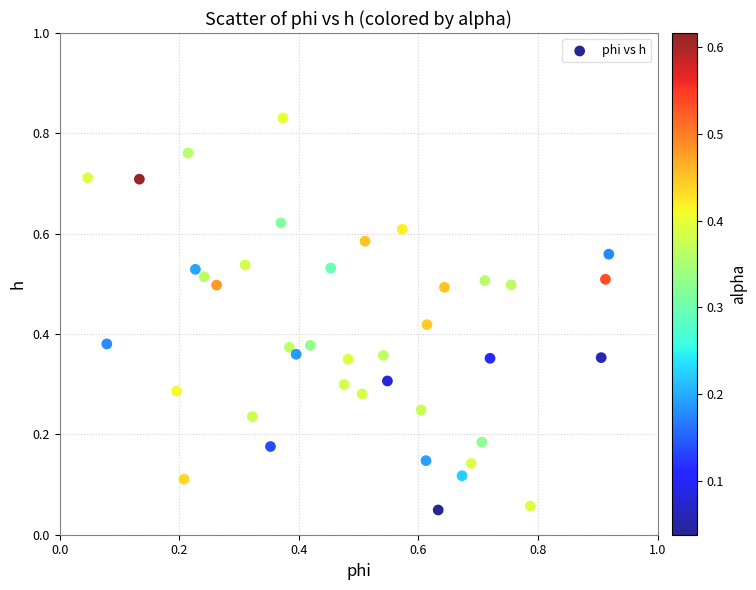

What is the range of X values (max minus min)?

0.9